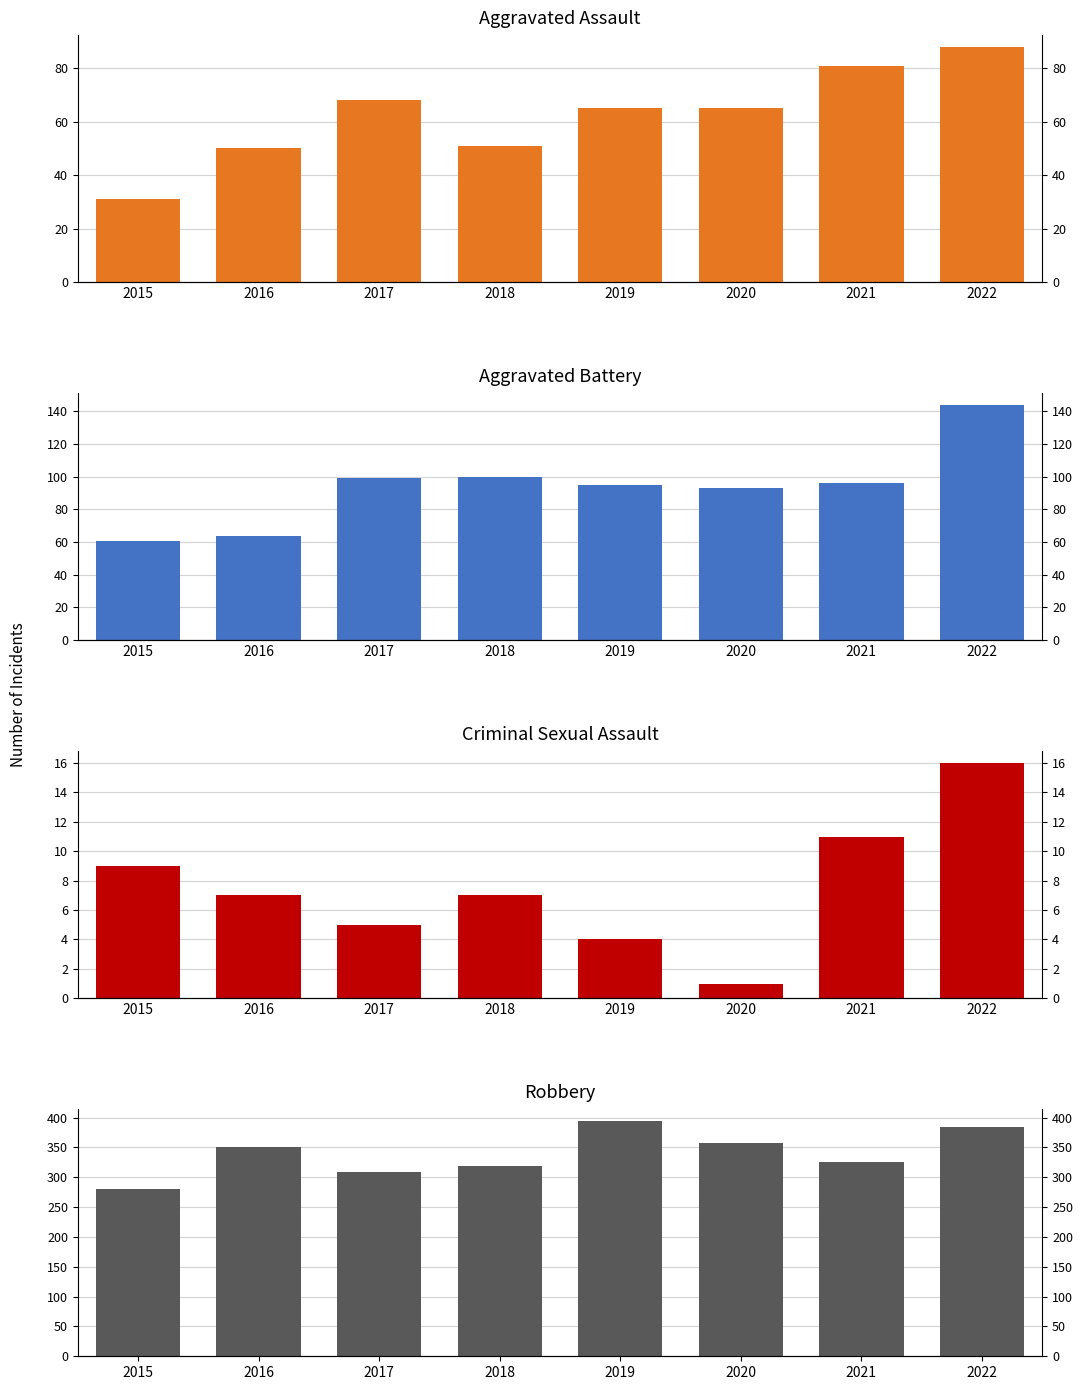

At which category is the sum across all series the highest?

2022